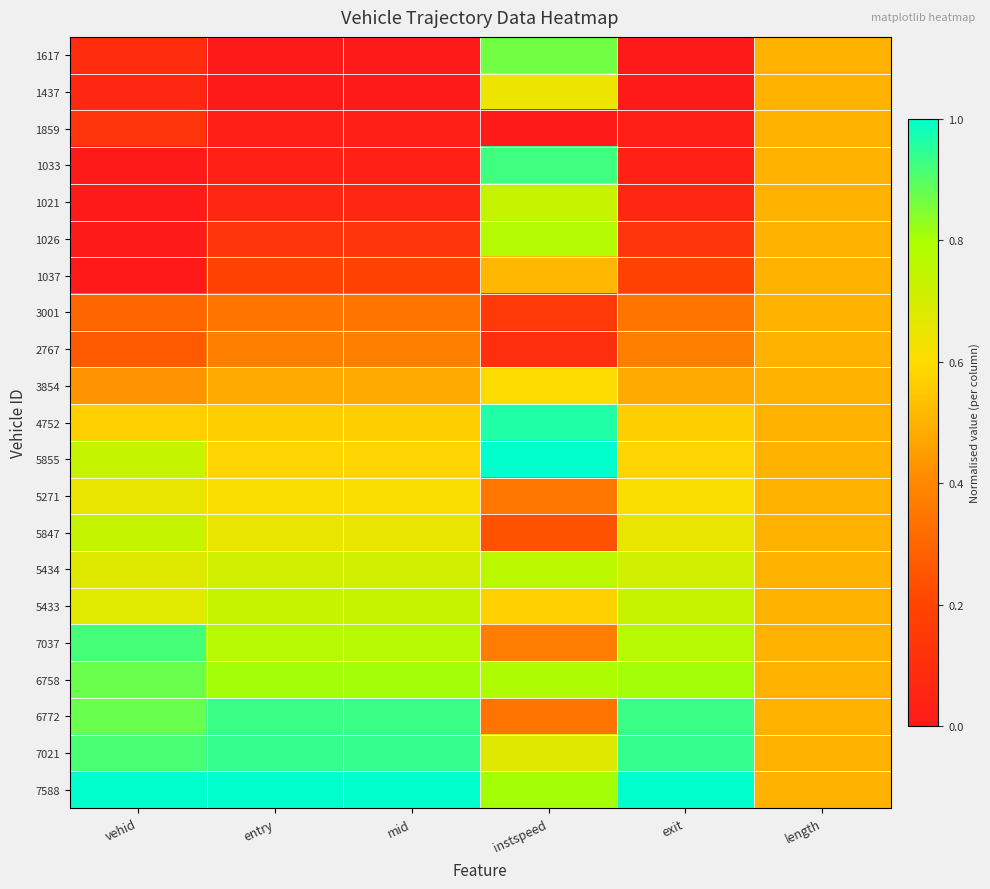

At how many categories does at least one series exceed 0?

6